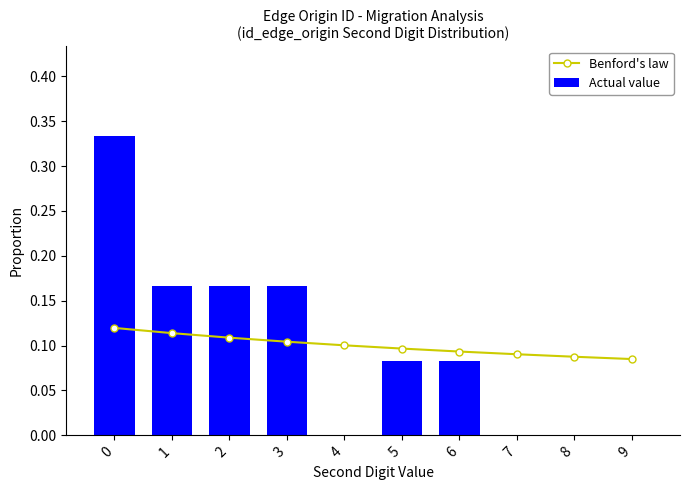

What is the maximum value shown in the chart?

0.3